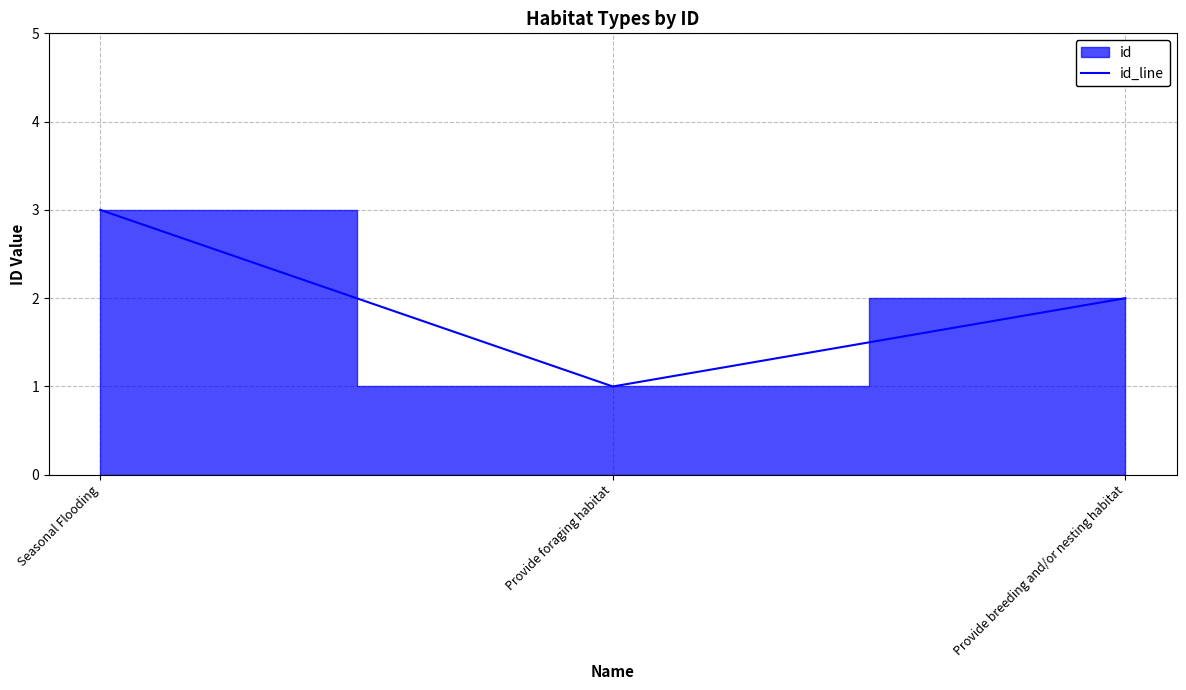

What is the minimum value shown in the chart?

1